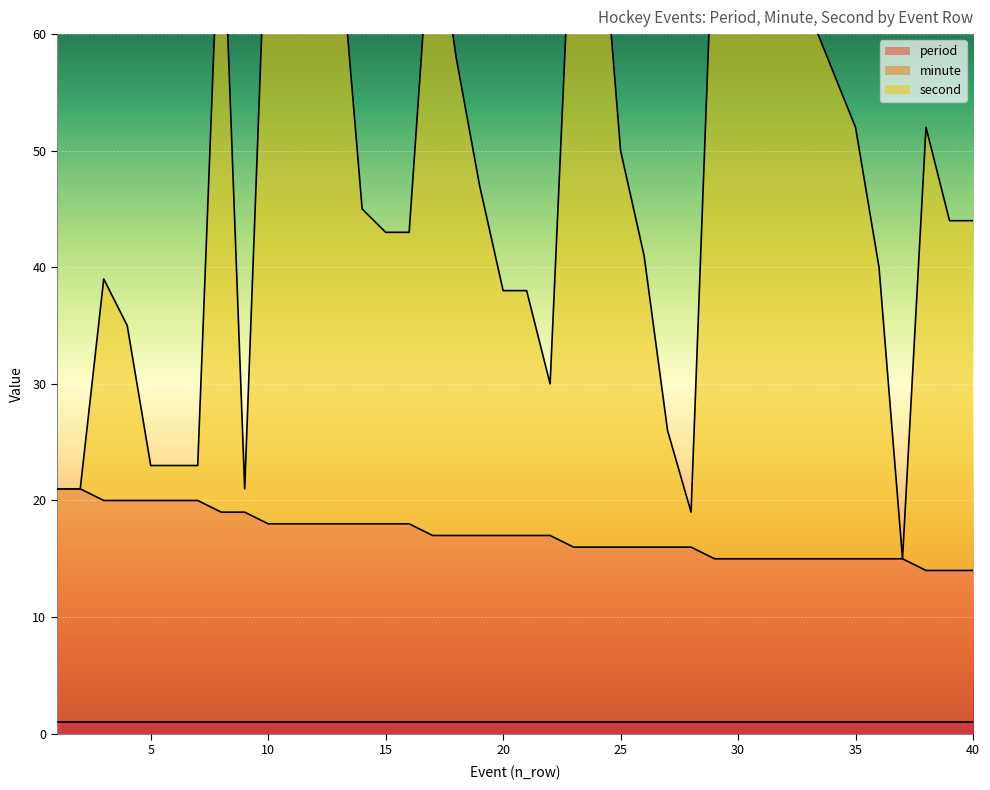

Which series has the largest range (max minus min)?

second